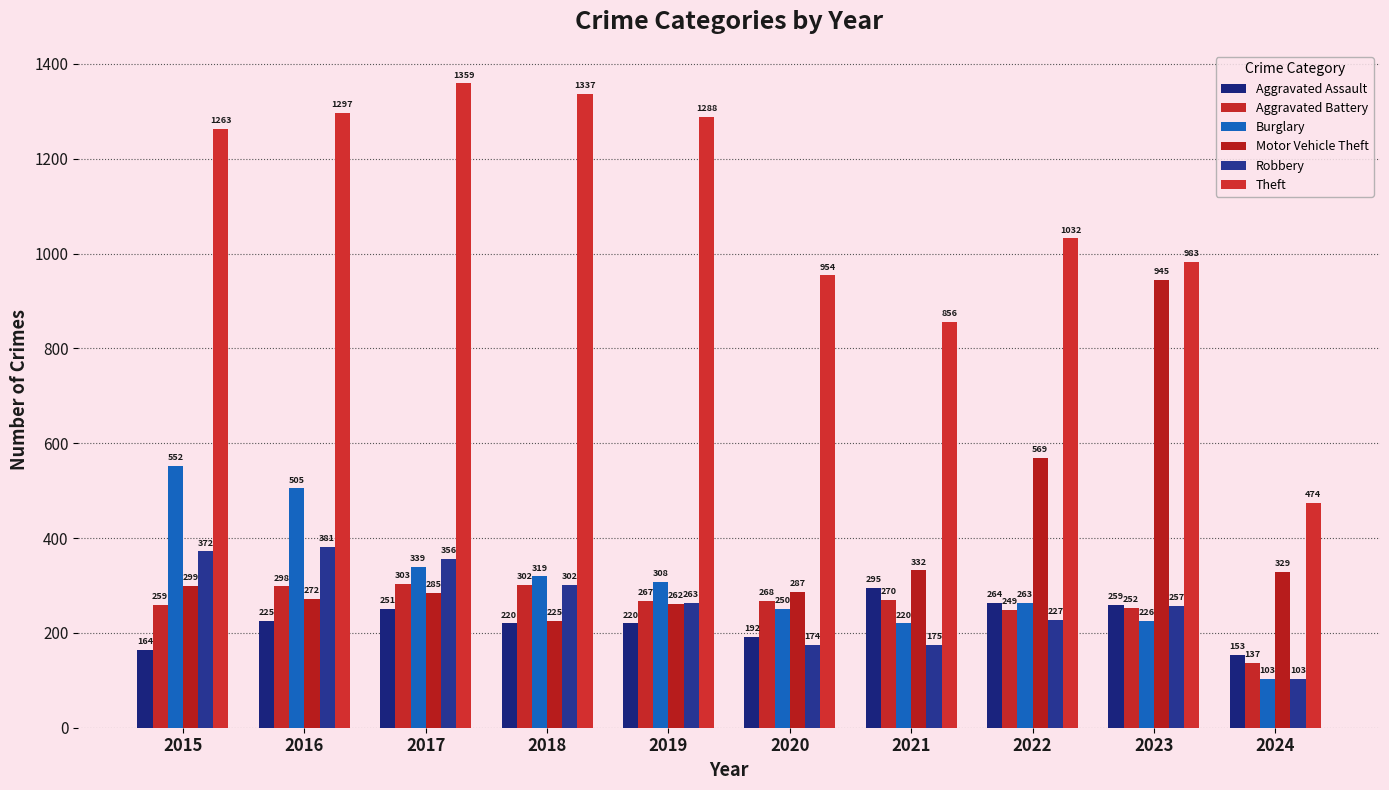

Does the chart contain any negative values?

No